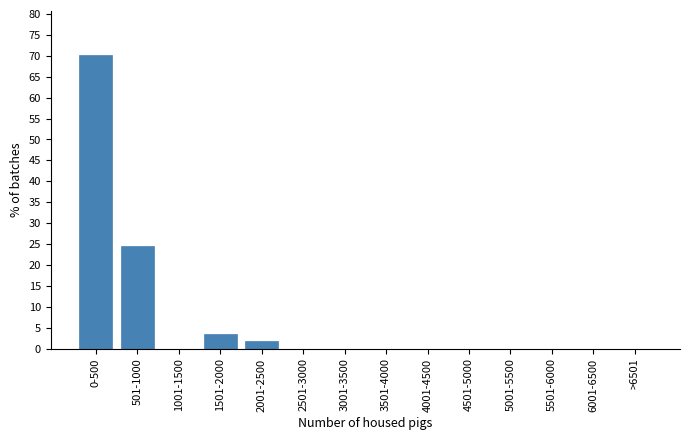

Reading left to right, extract all data points from this chart.

0-500=70.2	501-1000=24.6	1001-1500=0.0	1501-2000=3.5	2001-2500=1.8	2501-3000=0.0	3001-3500=0.0	3501-4000=0.0	4001-4500=0.0	4501-5000=0.0	5001-5500=0.0	5501-6000=0.0	6001-6500=0.0	>6501=0.0